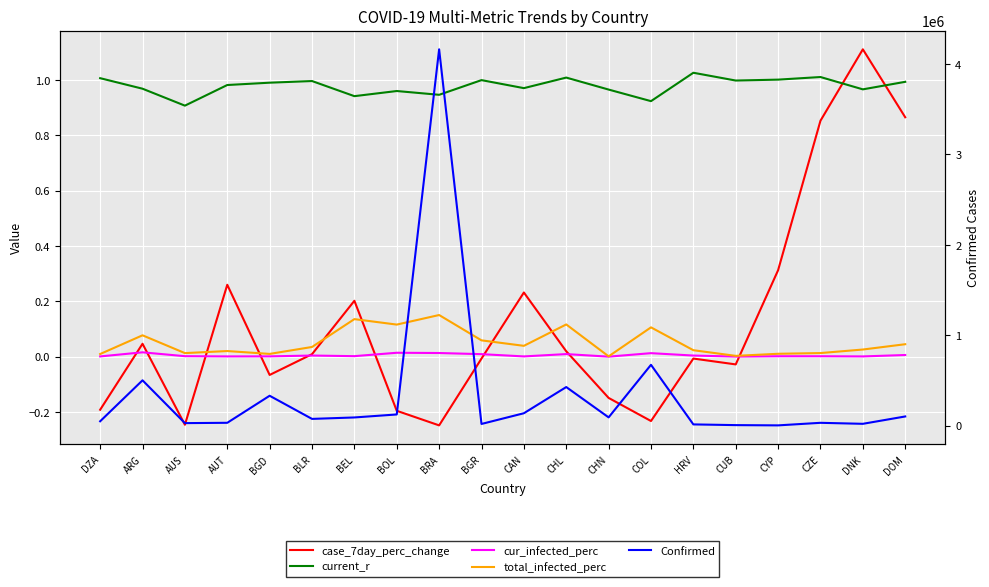

True or false: cur_infected_perc has a value of 0.0 at DOM.

True